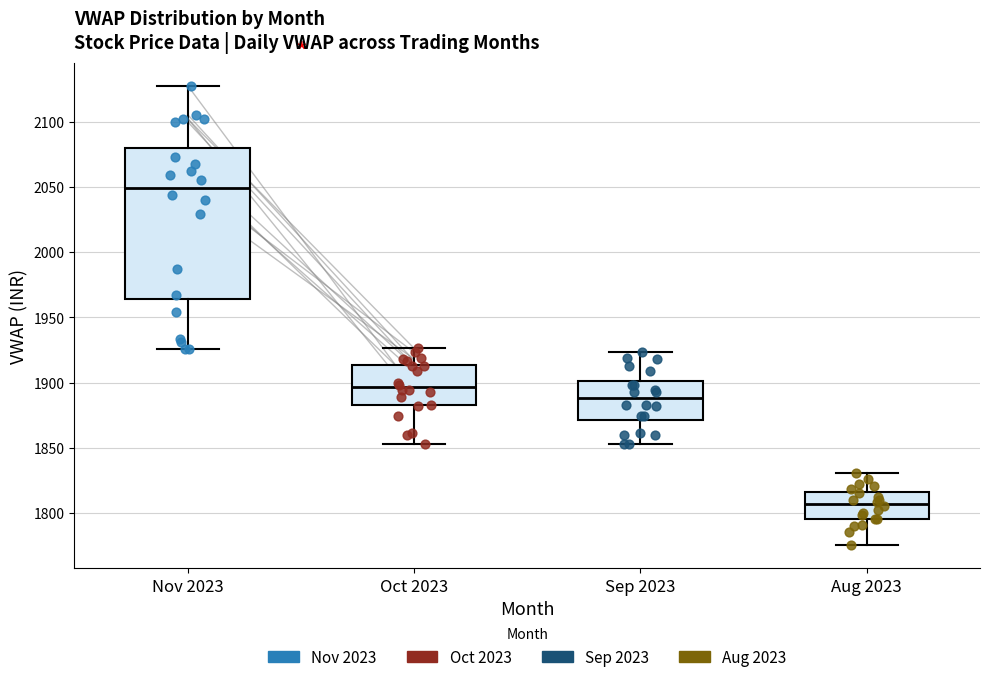

Which box is the tallest, from its lower edge to its upper edge?

Nov 2023